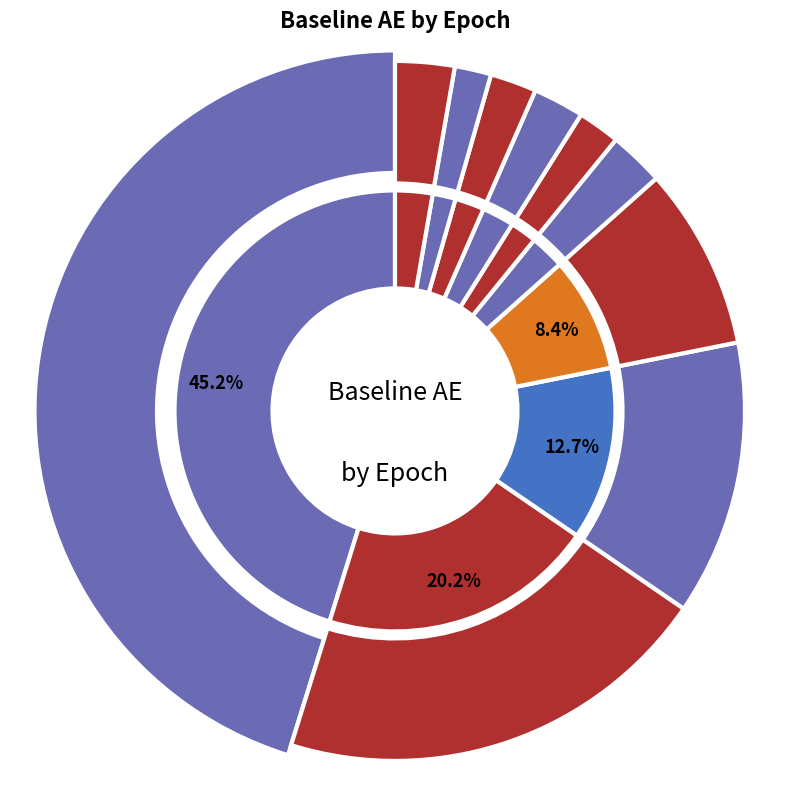

To the nearest percent, what portion does 8 represent?

2%